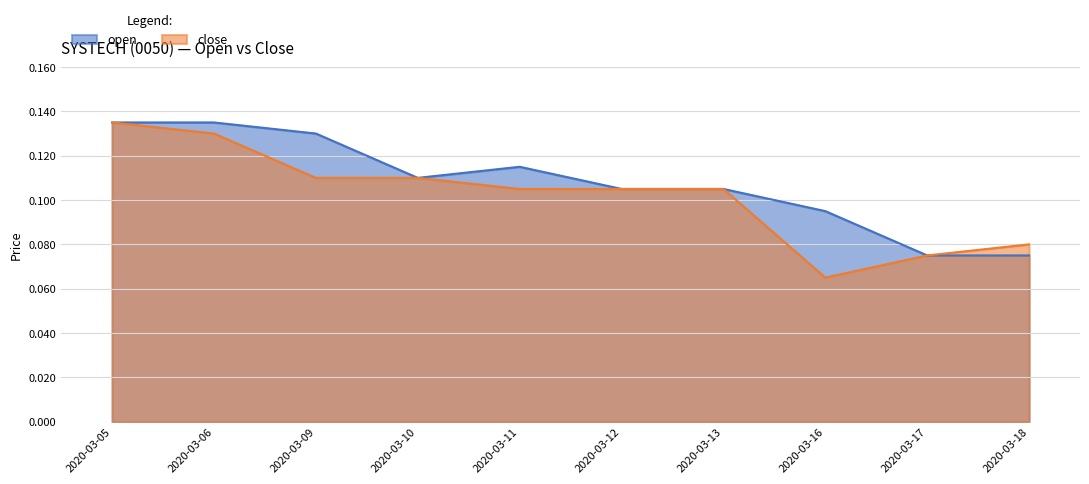

Reading right to left, list all the values displayed in this chart.

open: 0.1	0.1	0.1	0.1	0.1	0.1	0.1	0.1	0.1	0.1
close: 0.1	0.1	0.1	0.1	0.1	0.1	0.1	0.1	0.1	0.1